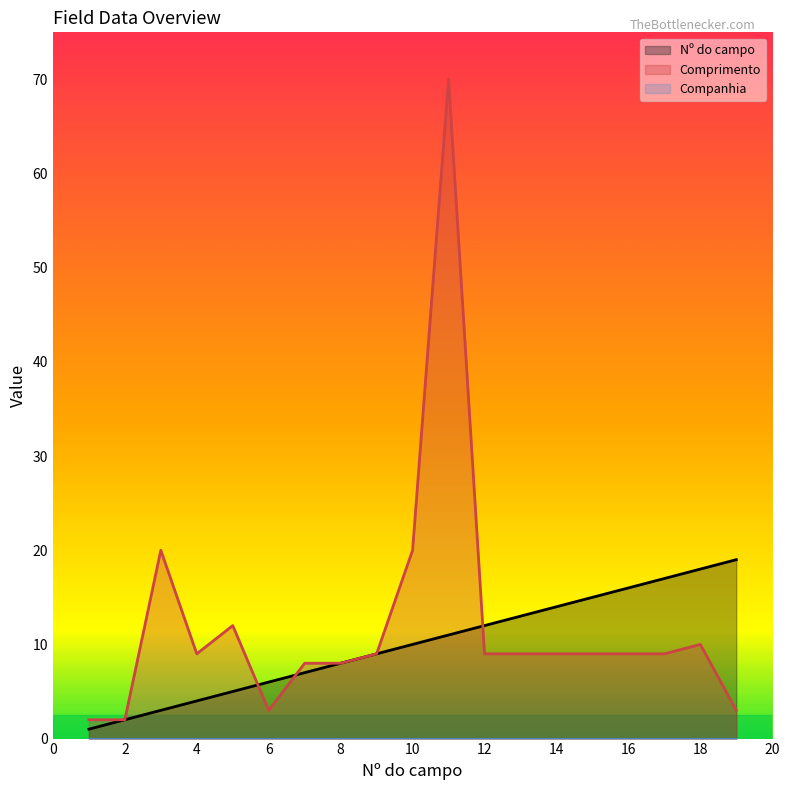

How many lines are shown in the chart?

3